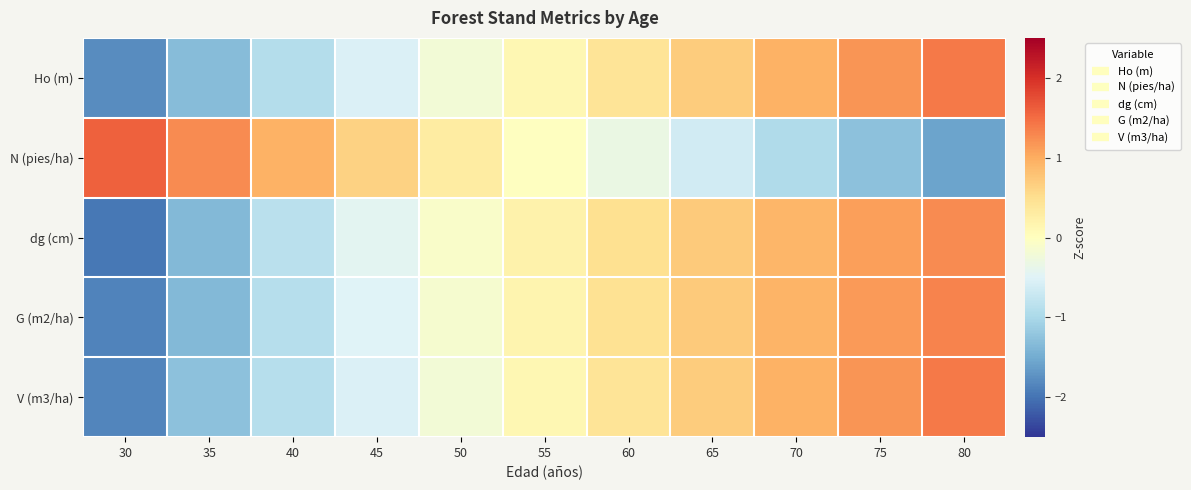

At 45, list the series in order from smallest to largest.

Ho (m), V (m3/ha), G (m2/ha), dg (cm), N (pies/ha)